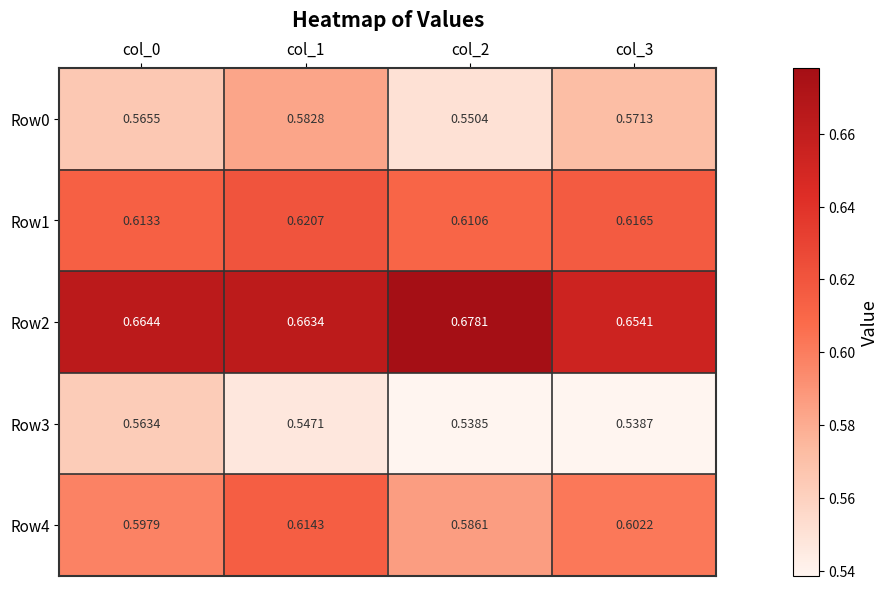

Is the value of Row4 at col_0 greater than the value of Row1 at col_3?

No